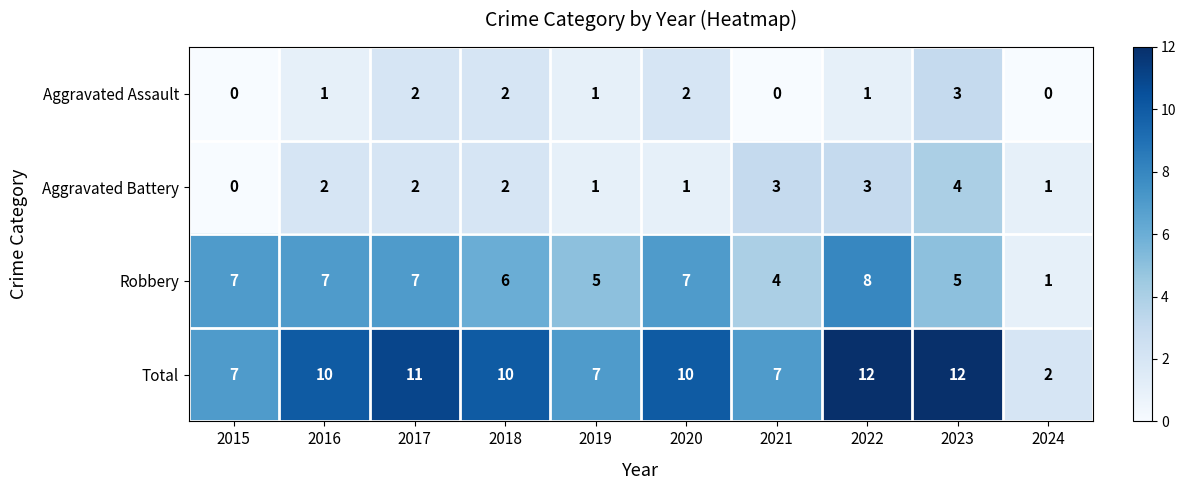

Rank the series by their maximum value, from lowest to highest.

Aggravated Assault, Aggravated Battery, Robbery, Total